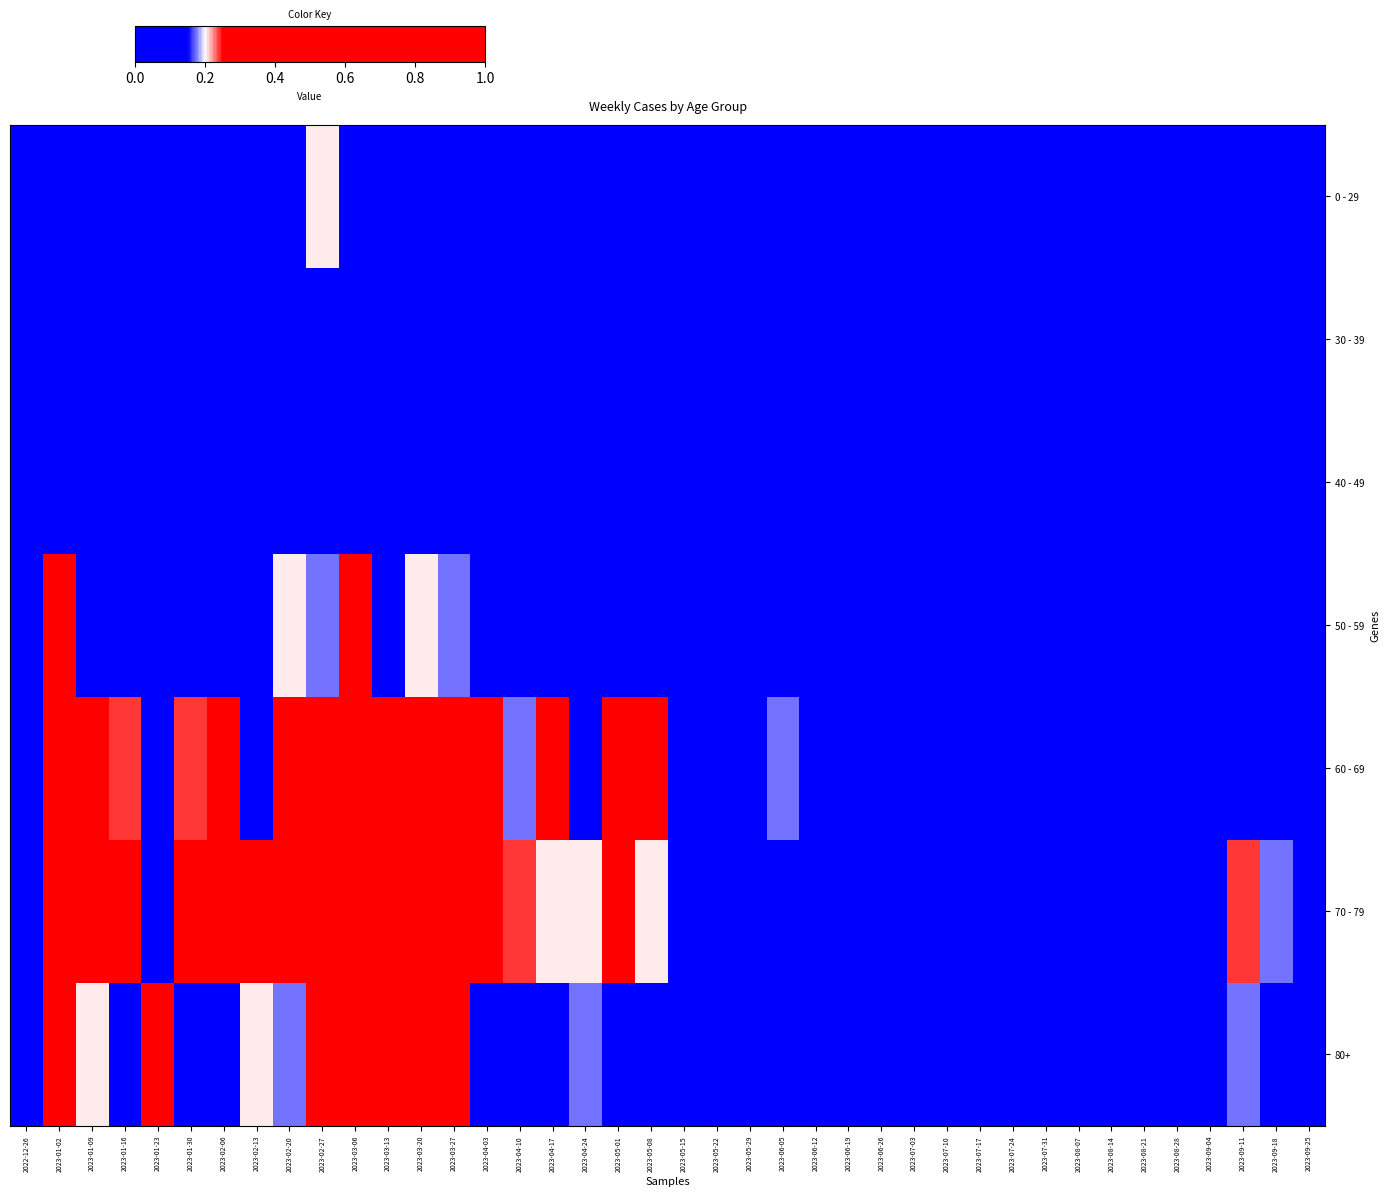

How many series are shown in this chart?

7